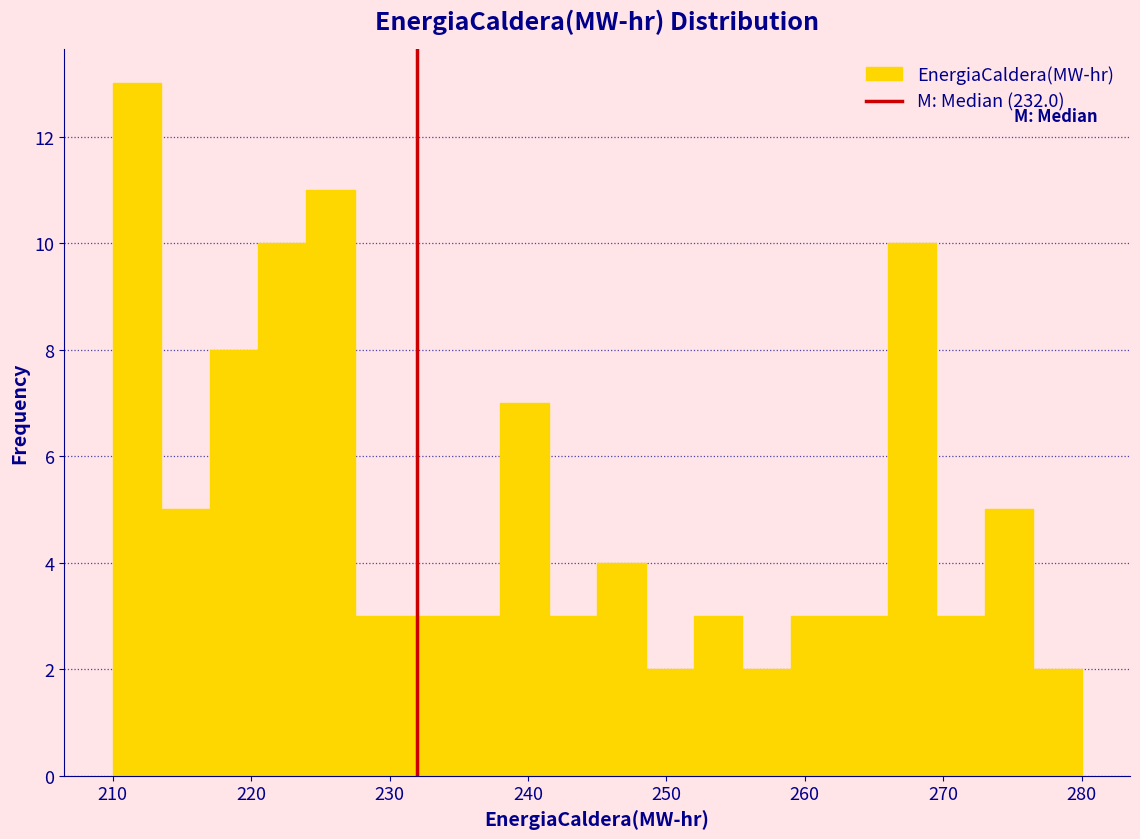

Around what value on the x-axis is the tallest bar? Give the approximate position of its centre, as read against the axis.

212